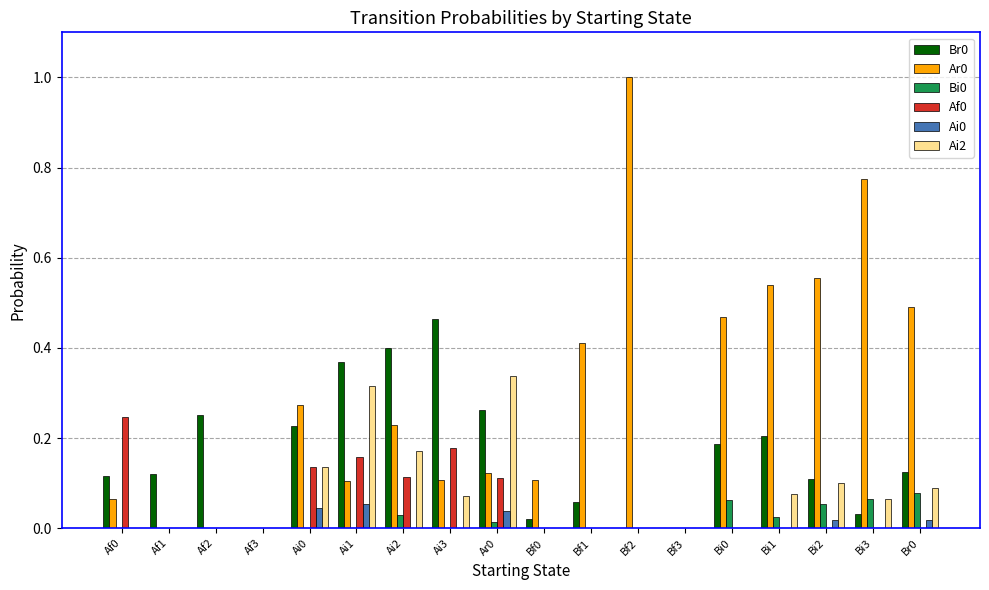

Count the number of data series in this chart.

6